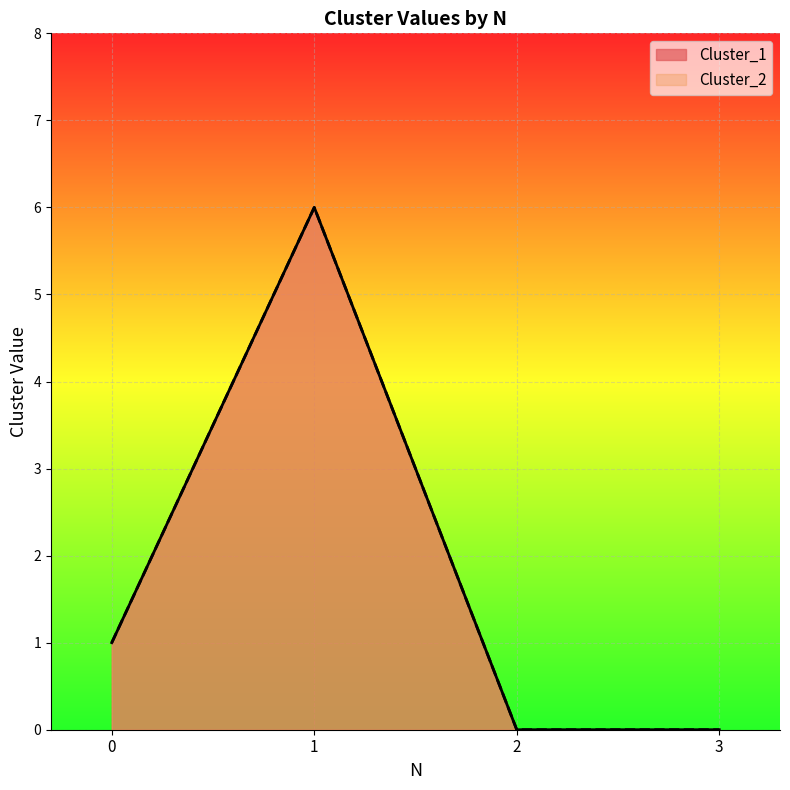

How many values in the Cluster_1 series are below 1?

2